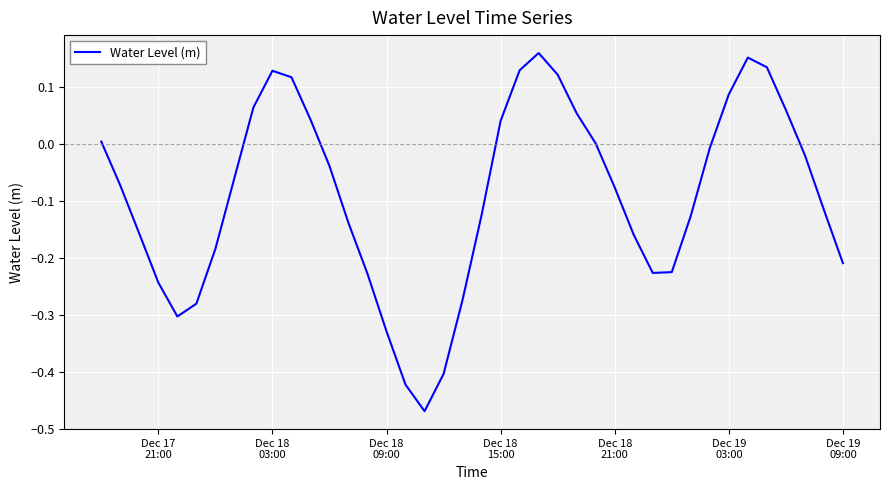

How many lines are shown in the chart?

1